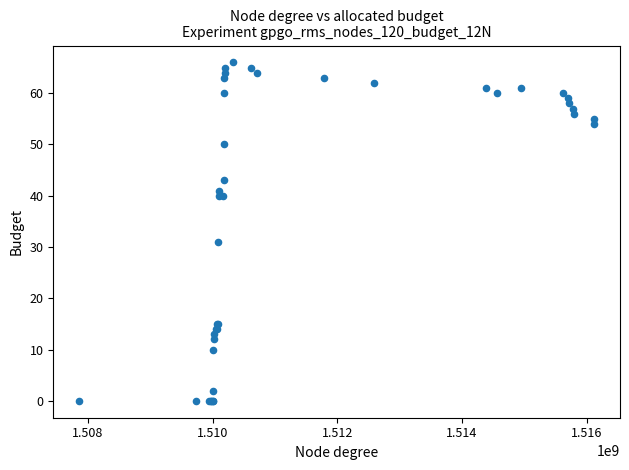

What Y value in the scatter plot is closest to 33?

31